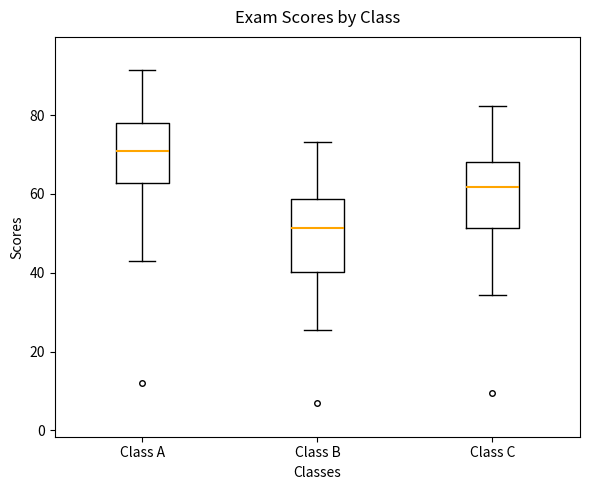

Reading left to right, read every box against the y-axis: the position of its median line, the range the box covers, and the ends of its whiskers. The values are not printed on the chart, so give them approximately, as read against the axis.

Class A: median 70, box 62 to 78, whiskers 44 to 92
Class B: median 52, box 40 to 58, whiskers 26 to 74
Class C: median 62, box 52 to 68, whiskers 34 to 82